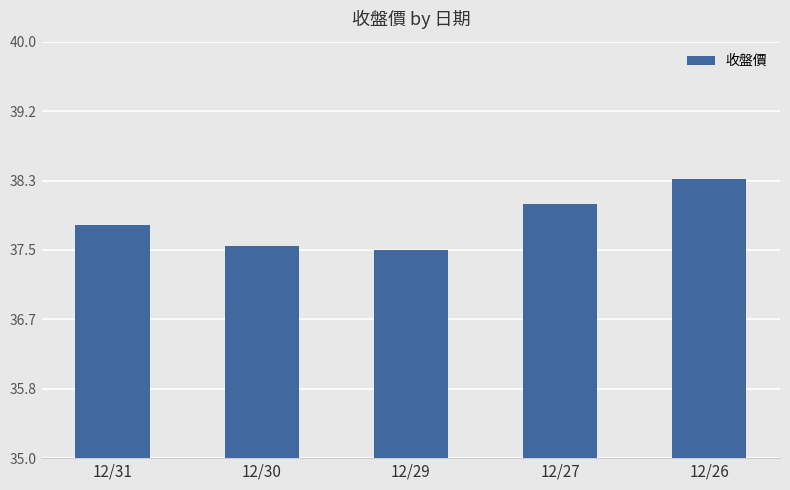

The value at 12/29 is 37.5. True or false?

True